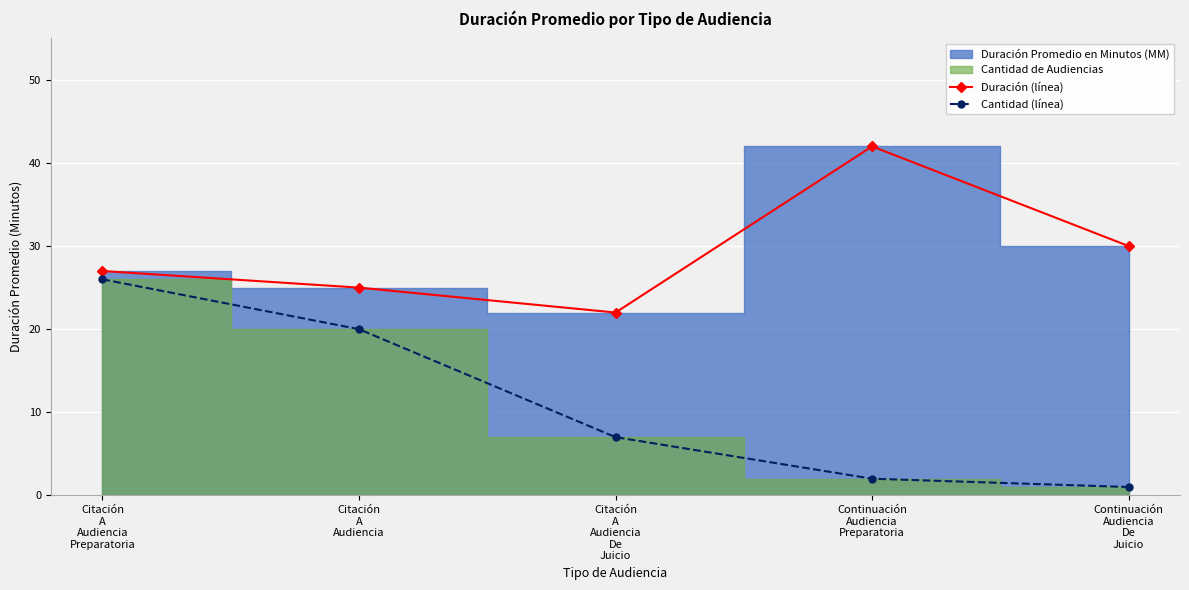

Reading left to right, transcribe all the data shown in this chart.

Duración (línea): Citación
A
Audiencia
Preparatoria=27	Citación
A
Audiencia=25	Citación
A
Audiencia
De
Juicio=22	Continuación
Audiencia
Preparatoria=42	Continuación
Audiencia
De
Juicio=30
Cantidad (línea): Citación
A
Audiencia
Preparatoria=26	Citación
A
Audiencia=20	Citación
A
Audiencia
De
Juicio=7	Continuación
Audiencia
Preparatoria=2	Continuación
Audiencia
De
Juicio=1